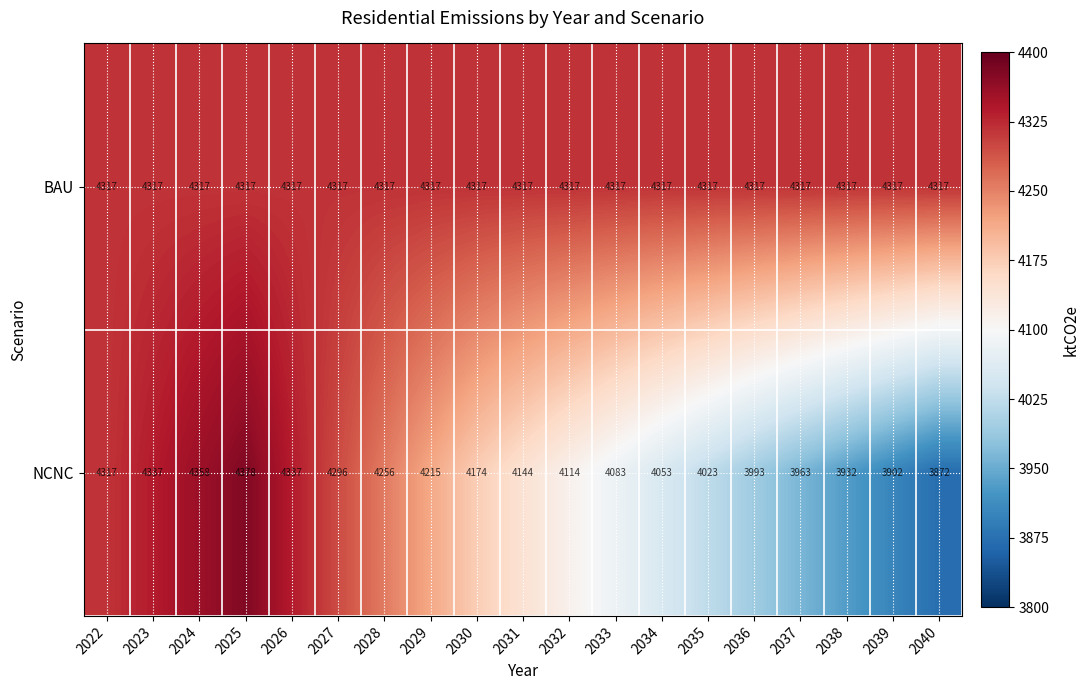

What is the difference between the second highest and second lowest values in the NCNC series?

456